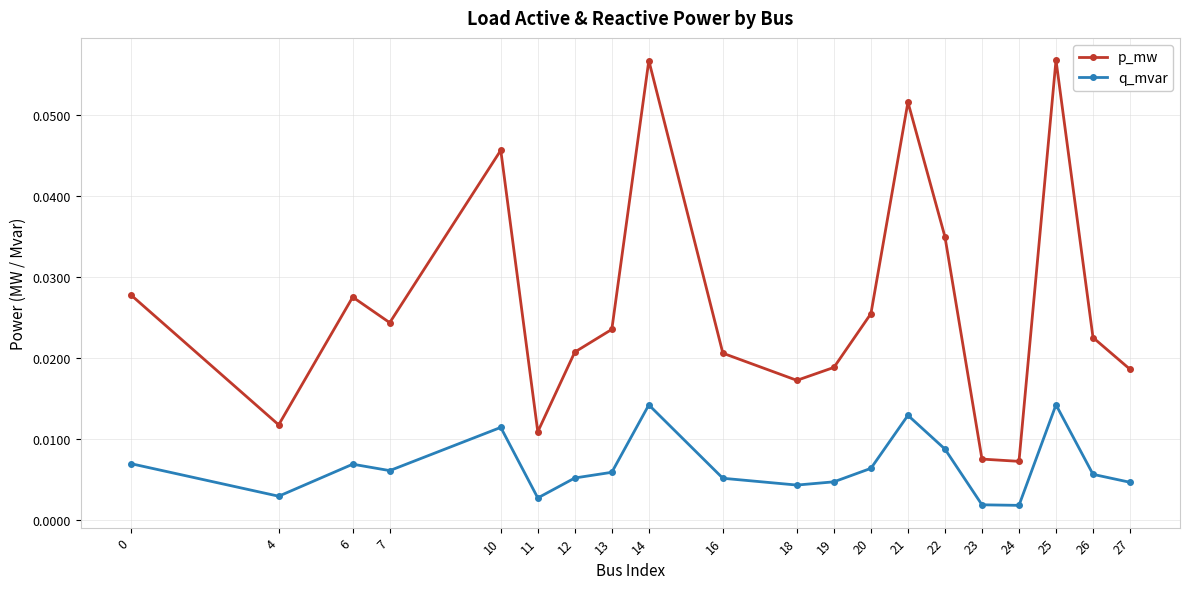

Count the p_mw values in the range 0 to 1.

20